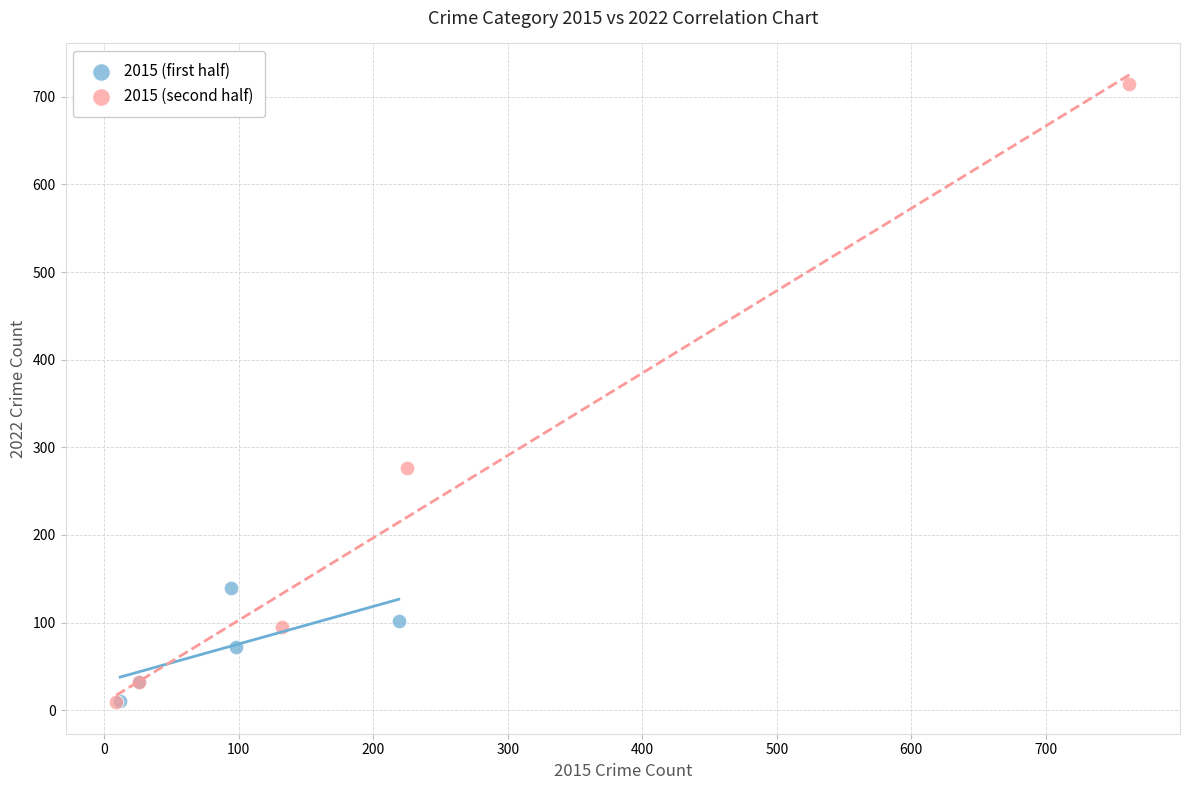

Which series contains the highest Y value?

2015 (second half)